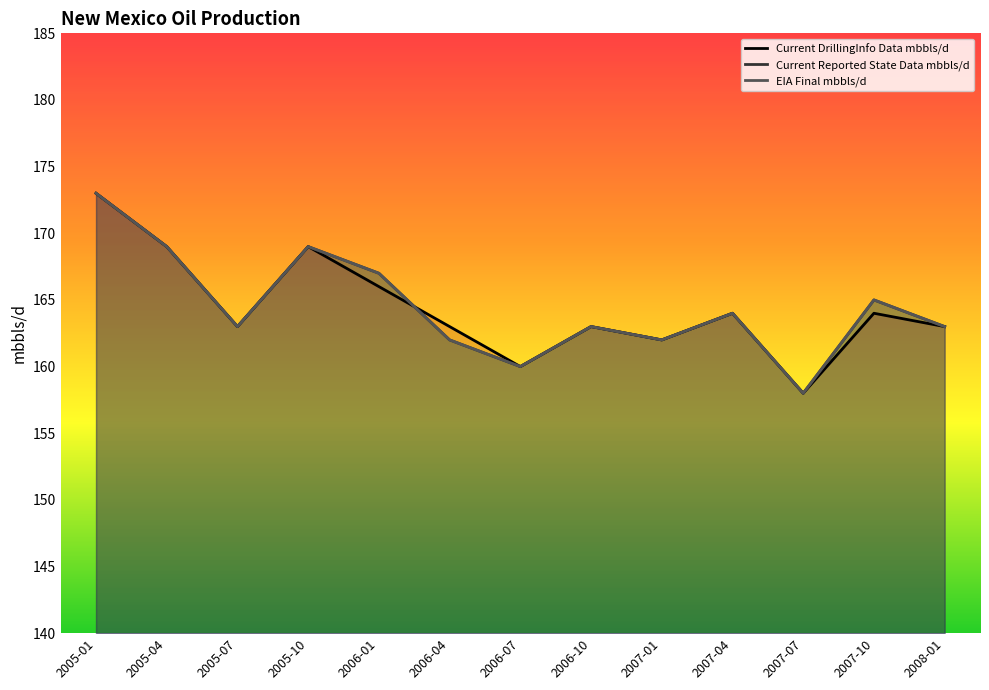

Reading left to right, what are all the values shown in this chart?

Current DrillingInfo Data mbbls/d: 2005-01=173	2005-04=169	2005-07=163	2005-10=169	2006-01=166	2006-04=163	2006-07=160	2006-10=163	2007-01=162	2007-04=164	2007-07=158	2007-10=164	2008-01=163
Current Reported State Data mbbls/d: 2005-01=173	2005-04=169	2005-07=163	2005-10=169	2006-01=167	2006-04=162	2006-07=160	2006-10=163	2007-01=162	2007-04=164	2007-07=158	2007-10=165	2008-01=163
EIA Final mbbls/d: 2005-01=173	2005-04=169	2005-07=163	2005-10=169	2006-01=167	2006-04=162	2006-07=160	2006-10=163	2007-01=162	2007-04=164	2007-07=158	2007-10=165	2008-01=163